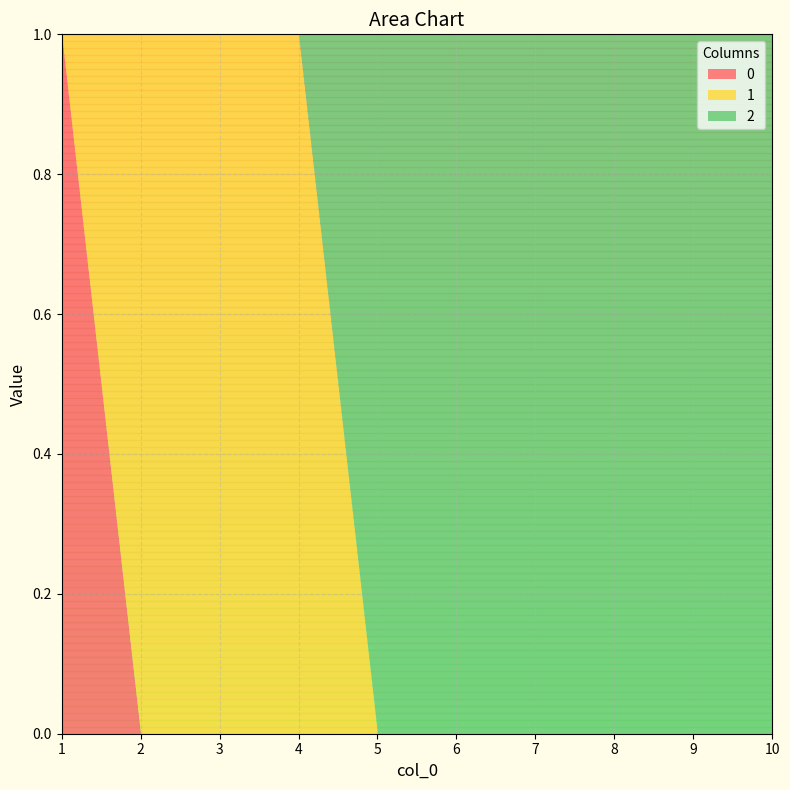

Rank the series by their maximum value, from highest to lowest.

0, 1, 2